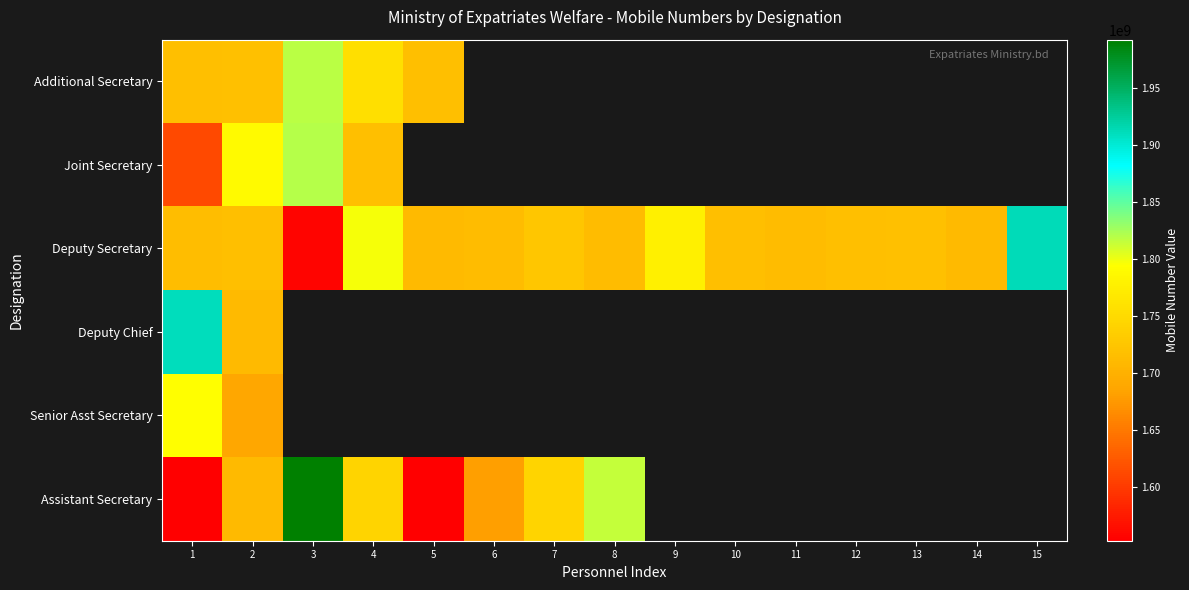

What is the sum of the Deputy Secretary values at 8 and 9?

3489201227.0